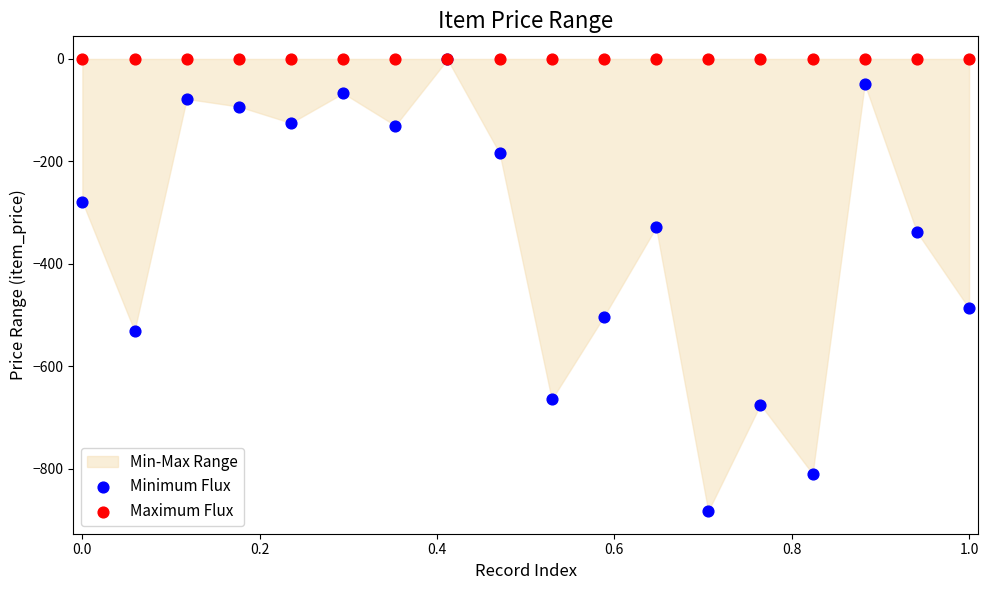

Across all series, what Y value is closest to -441?

-487